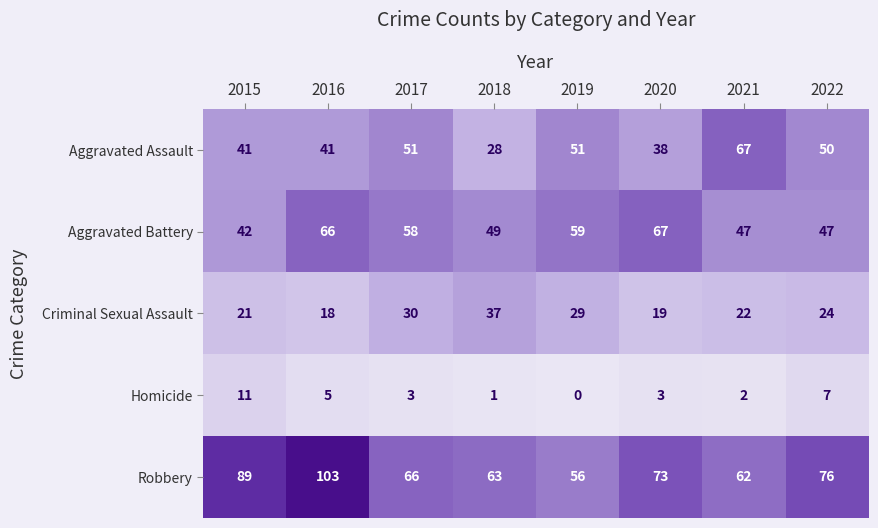

True or false: Homicide has a value of 0 at 2019.

True